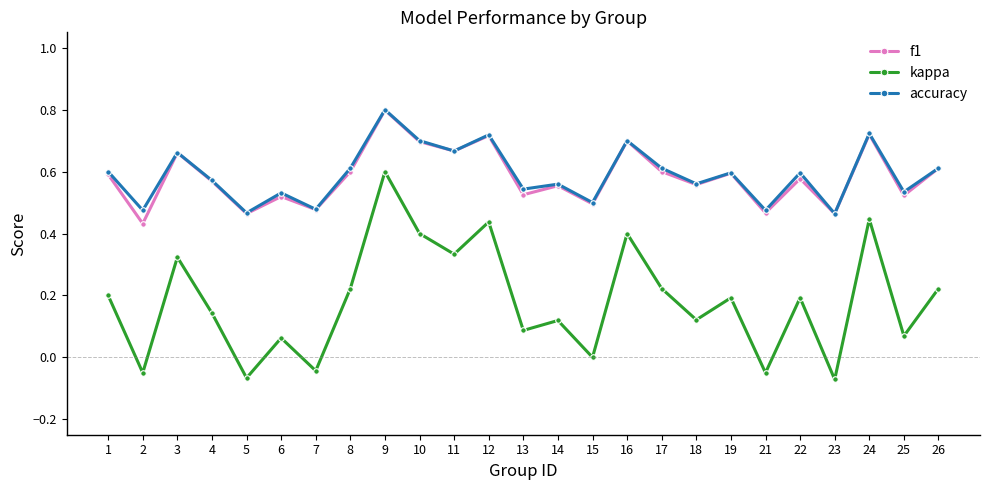

Is this an area chart (filled region under the line)?

No